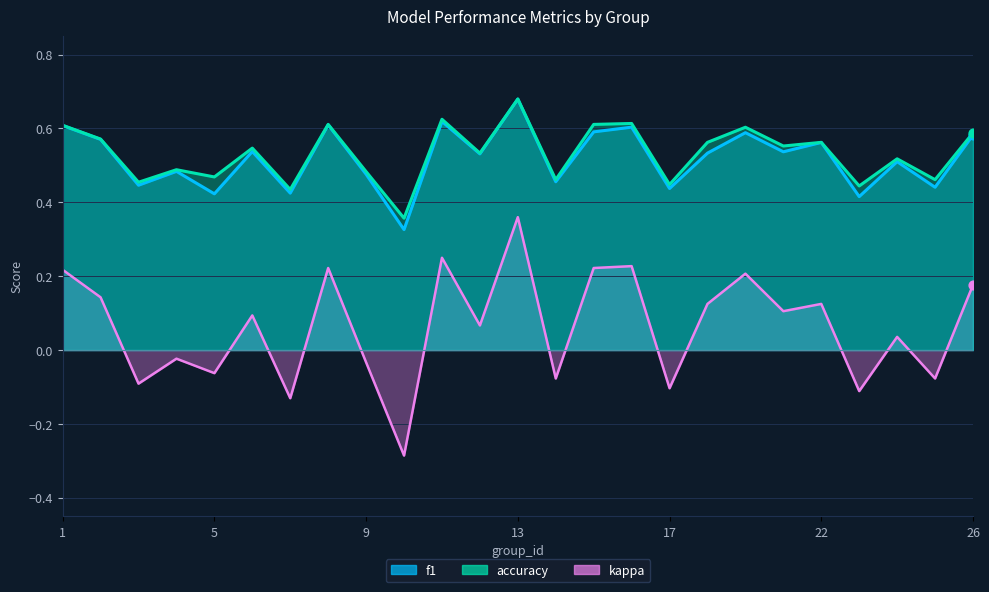

Which series has the widest spread of Y values?

kappa